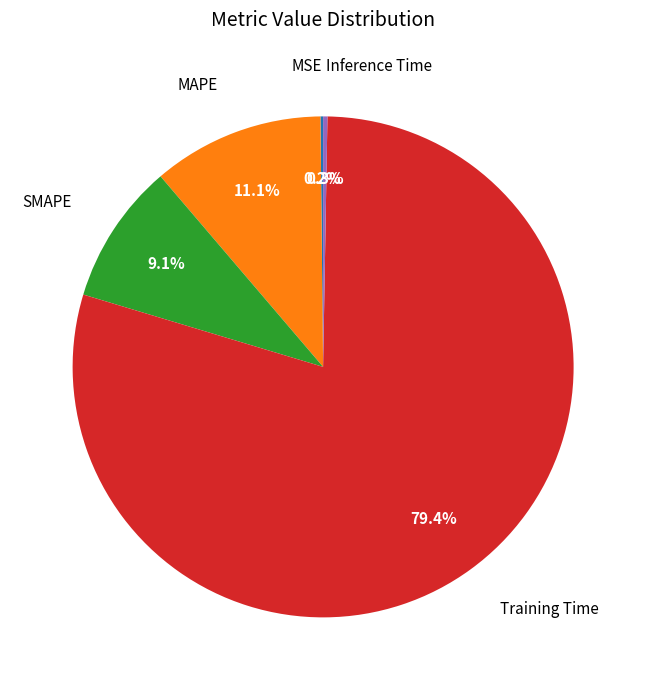

Does any single category account for the majority?

Yes